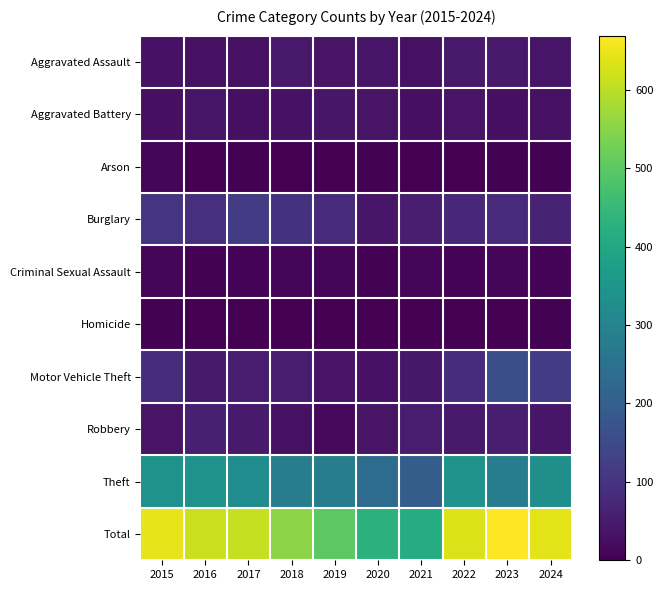

Reading left to right, extract all data points from this chart.

Aggravated Assault: 2015=32	2016=30	2017=29	2018=45	2019=36	2020=38	2021=29	2022=45	2023=47	2024=39
Aggravated Battery: 2015=27	2016=39	2017=27	2018=33	2019=41	2020=34	2021=28	2022=34	2023=27	2024=31
Arson: 2015=9	2016=1	2017=3	2018=2	2019=1	2020=4	2021=0	2022=0	2023=4	2024=3
Burglary: 2015=104	2016=91	2017=115	2018=97	2019=82	2020=41	2021=56	2022=75	2023=80	2024=67
Criminal Sexual Assault: 2015=8	2016=3	2017=7	2018=9	2019=10	2020=5	2021=9	2022=6	2023=9	2024=6
Homicide: 2015=3	2016=2	2017=1	2018=0	2019=0	2020=2	2021=2	2022=1	2023=2	2024=3
Motor Vehicle Theft: 2015=87	2016=48	2017=53	2018=54	2019=34	2020=33	2021=44	2022=85	2023=160	2024=117
Robbery: 2015=34	2016=59	2017=49	2018=31	2019=15	2020=35	2021=51	2022=45	2023=56	2024=41
Theft: 2015=341	2016=343	2017=326	2018=283	2019=281	2020=237	2021=196	2022=343	2023=284	2024=334
Total: 2015=645	2016=616	2017=610	2018=554	2019=500	2020=429	2021=415	2022=634	2023=669	2024=641